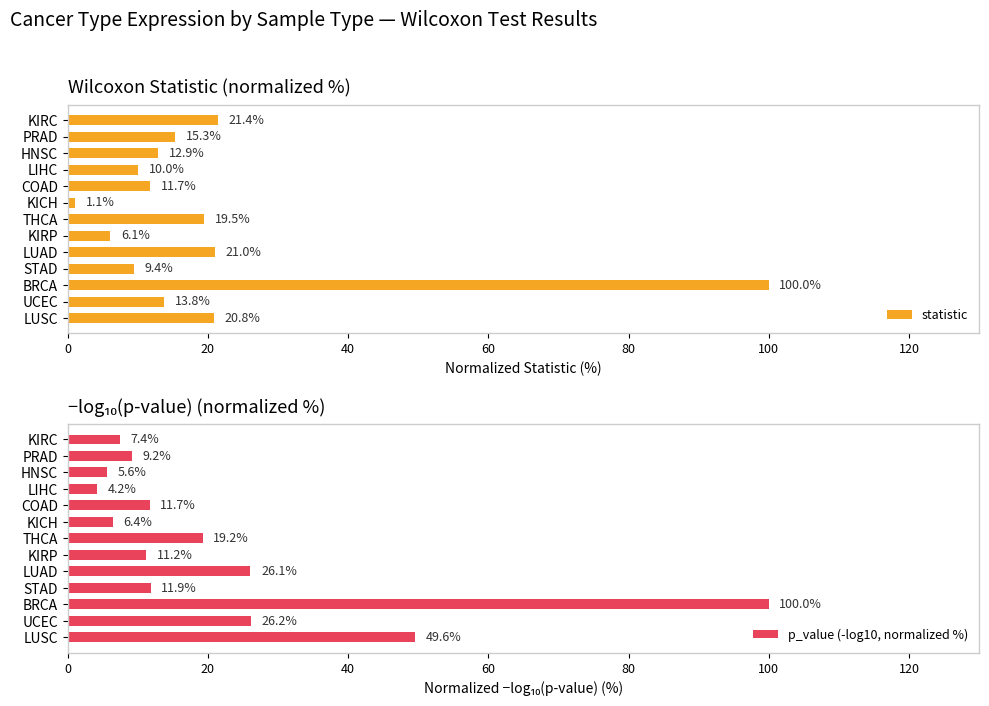

What is the minimum value for statistic?

1.1